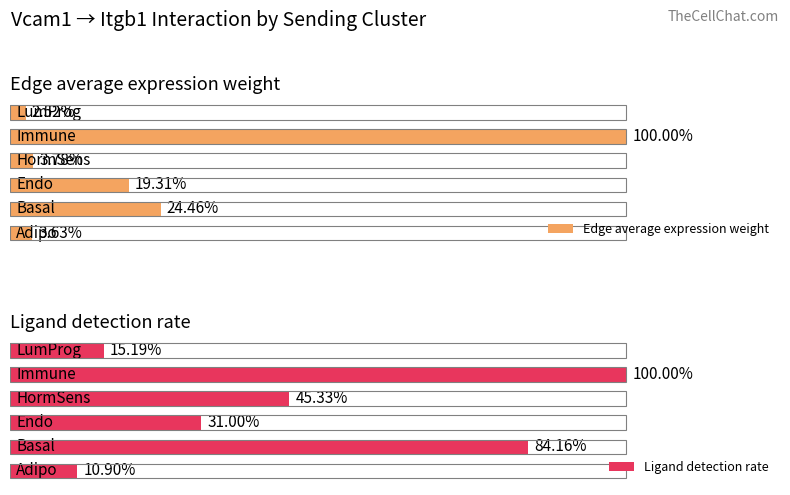

True or false: Ligand detection rate has a value of 0.1 at 1.

True